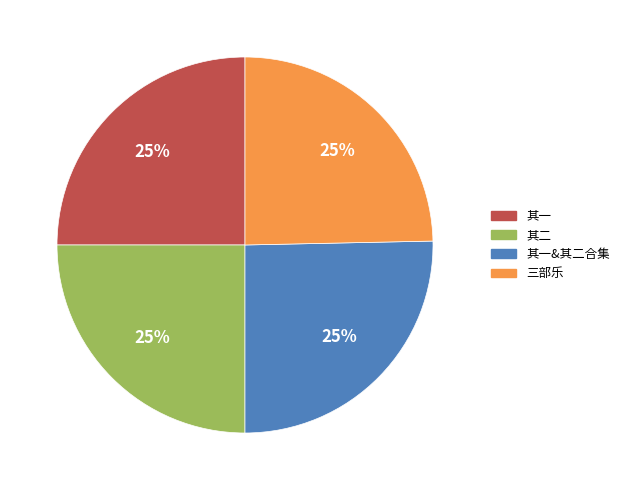

To the nearest percent, what is the average slice percentage?

25%